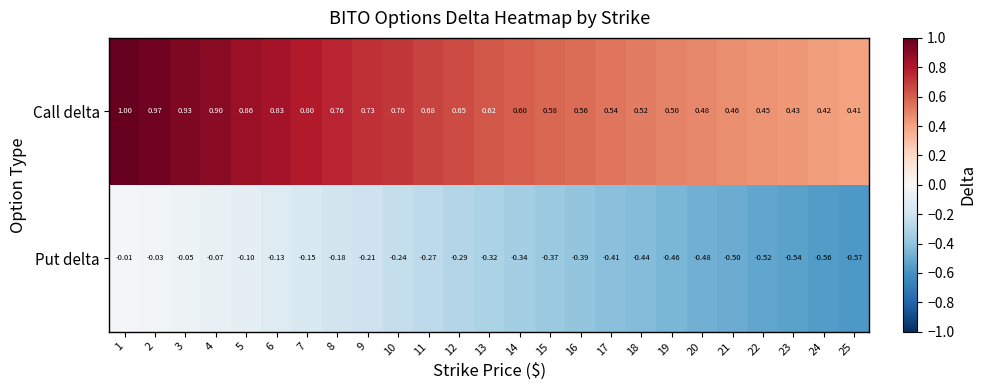

Count the number of categories in the chart.

25